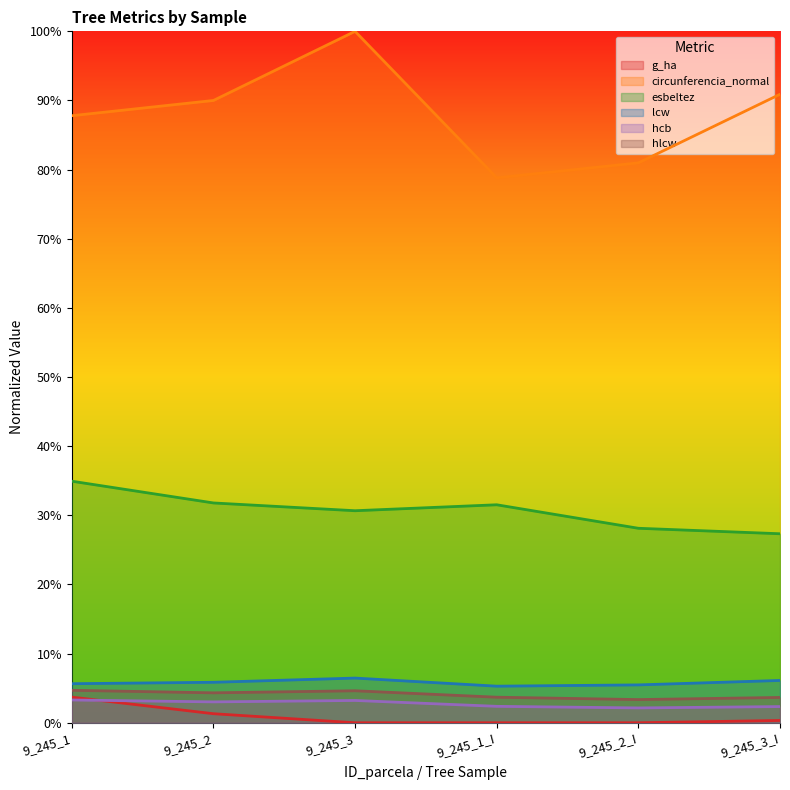

Rank the series by their maximum value, from highest to lowest.

circunferencia_normal, esbeltez, lcw, hlcw, g_ha, hcb